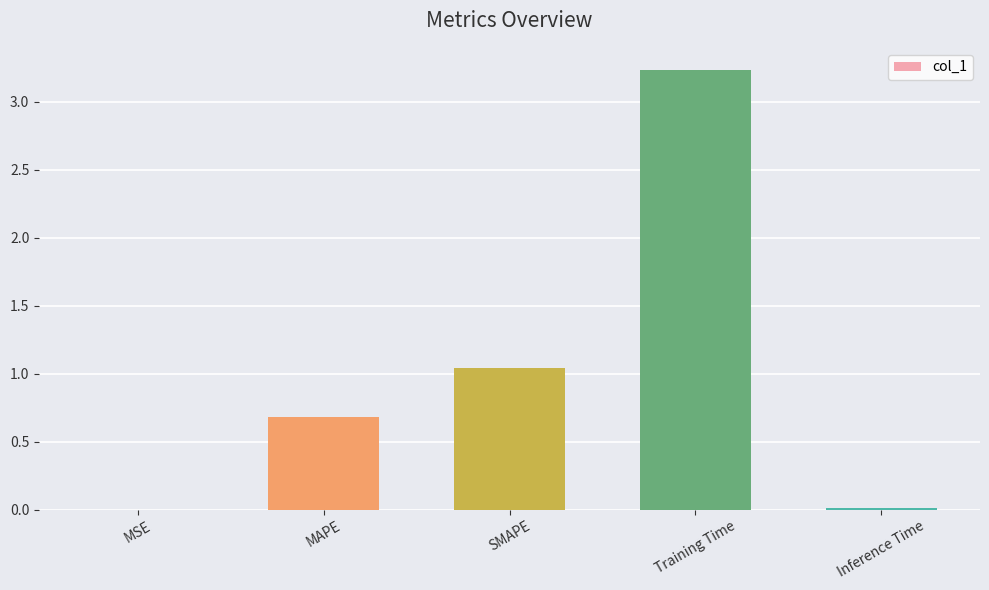

Which has a higher value, Training Time or SMAPE?

Training Time